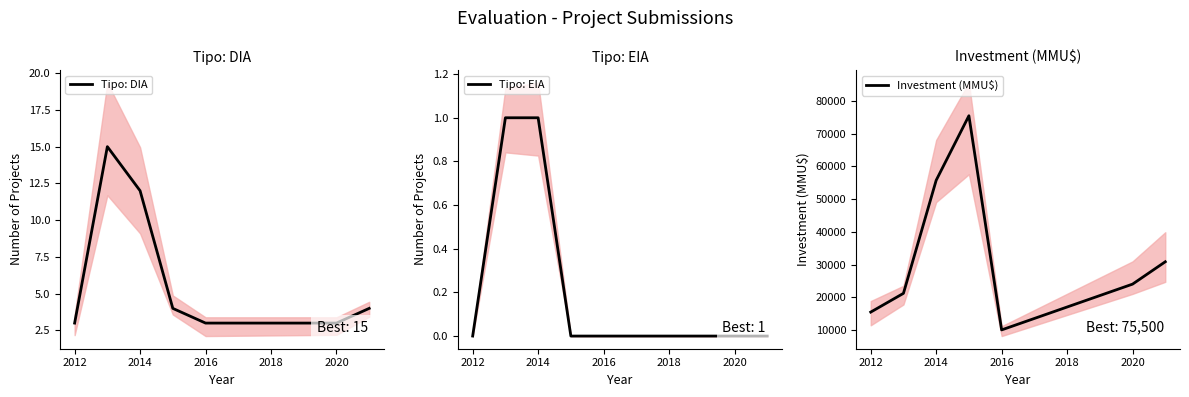

The Tipo: EIA series shows -1 at 2012. True or false?

False